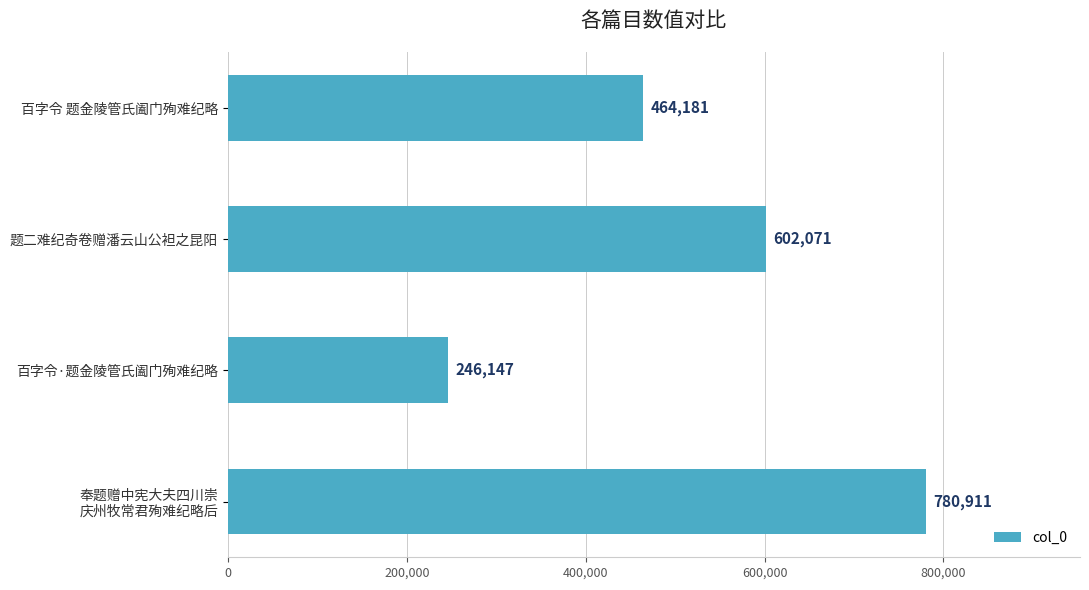

How many data points does each series have?

4